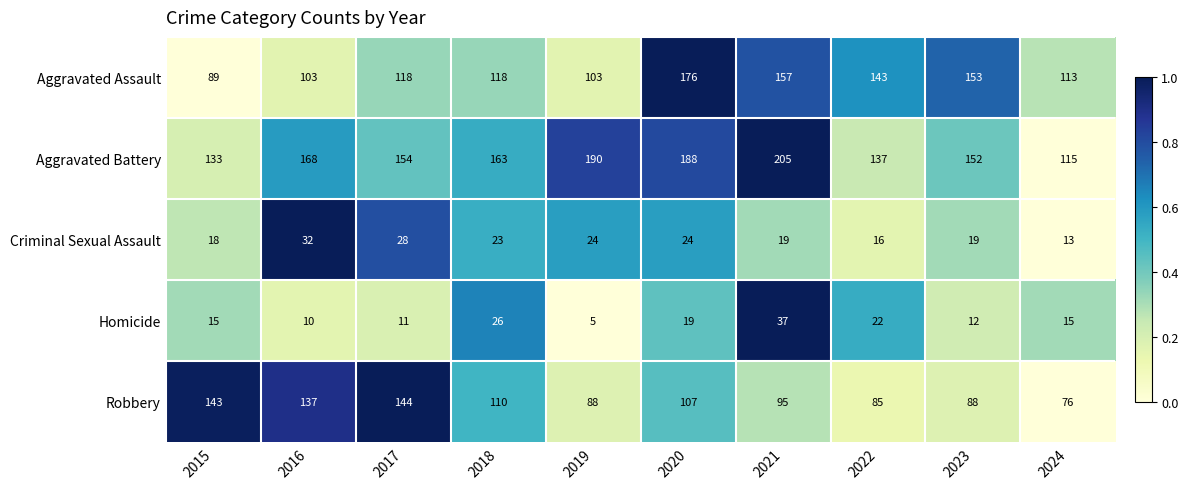

Rank the series by their maximum value, from highest to lowest.

Aggravated Battery, Aggravated Assault, Robbery, Homicide, Criminal Sexual Assault